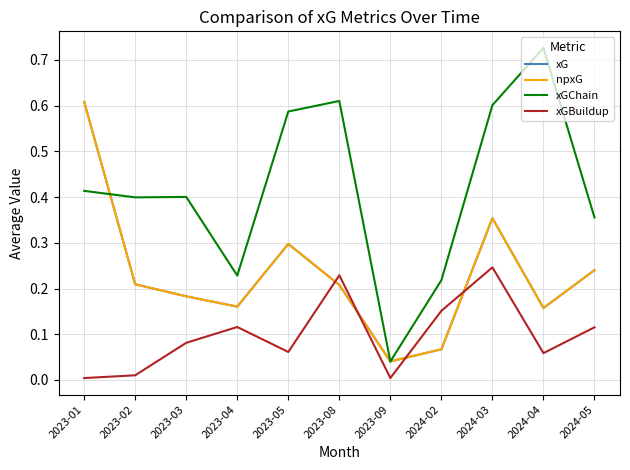

Which series has the widest spread of values?

xGChain